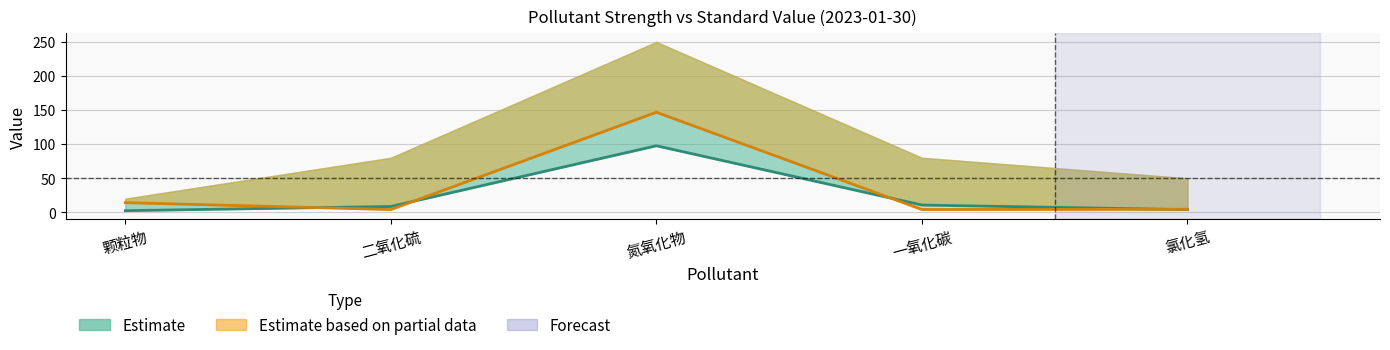

What position from the right is 颗粒物?

5